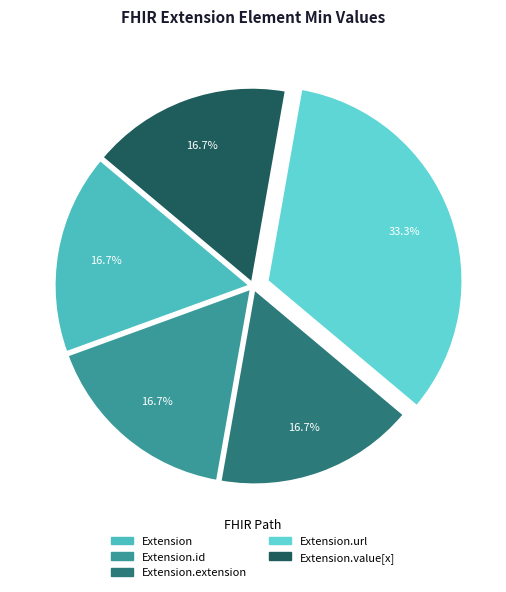

What is the largest slice in the pie chart?

Extension.url